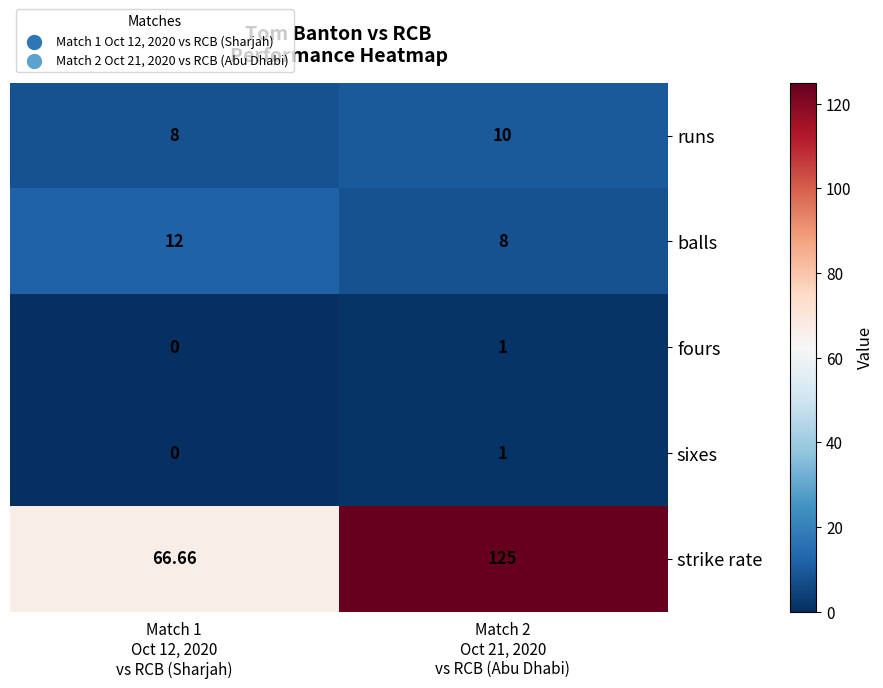

Which series has the largest total across all categories?

strike rate